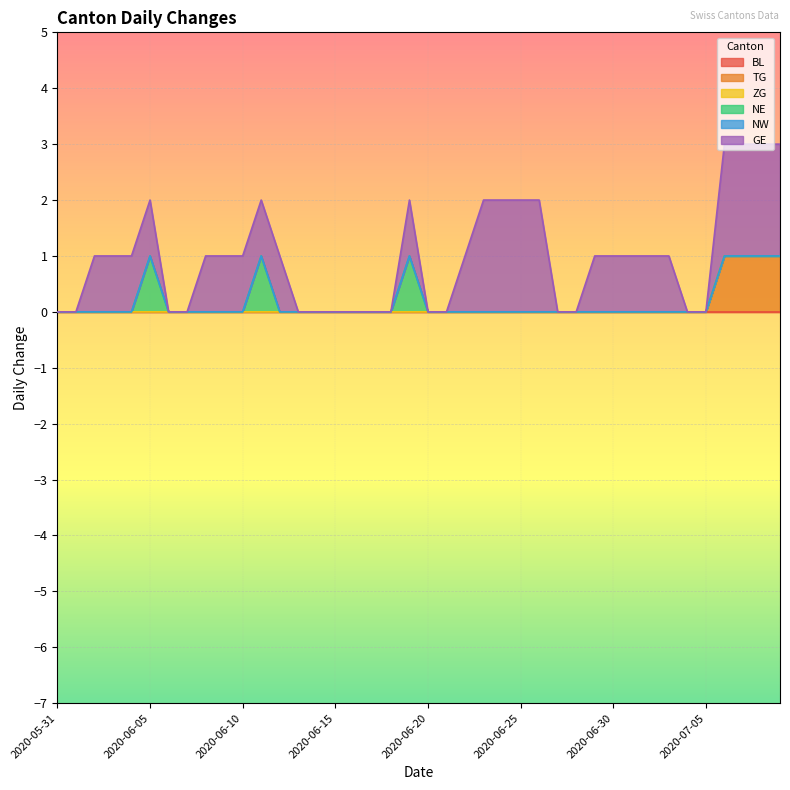

At which label does NW reach its peak?

2020-05-31